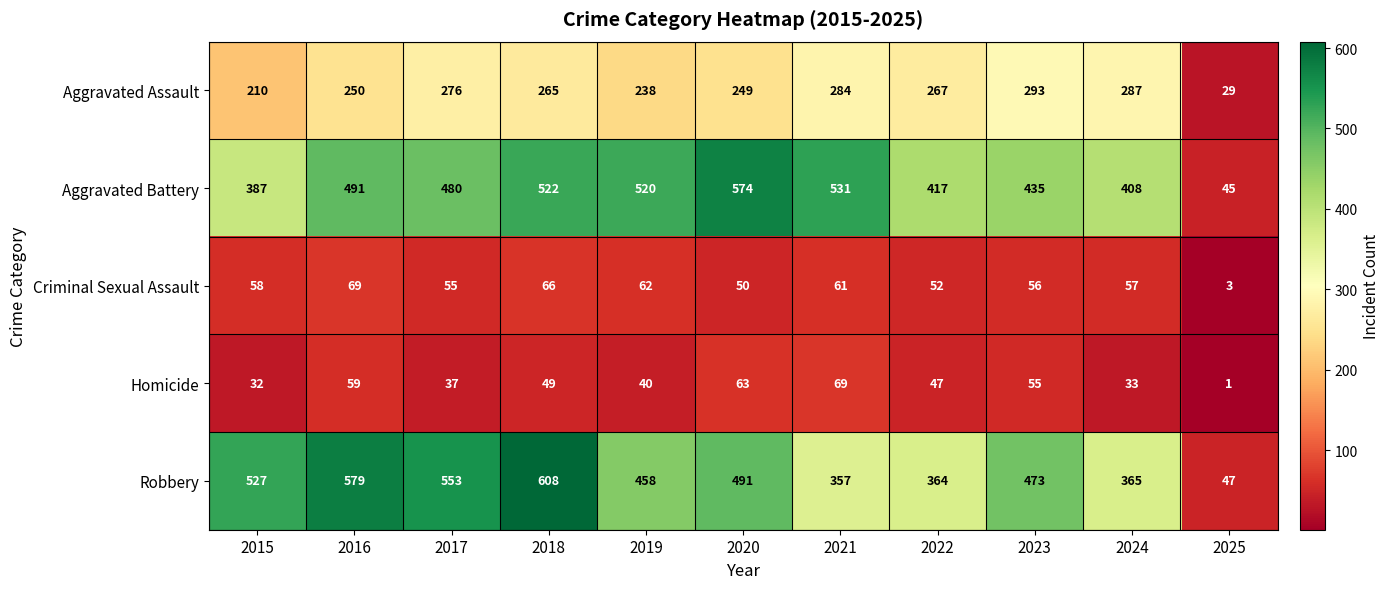

Which category has the highest value across all series?

2018